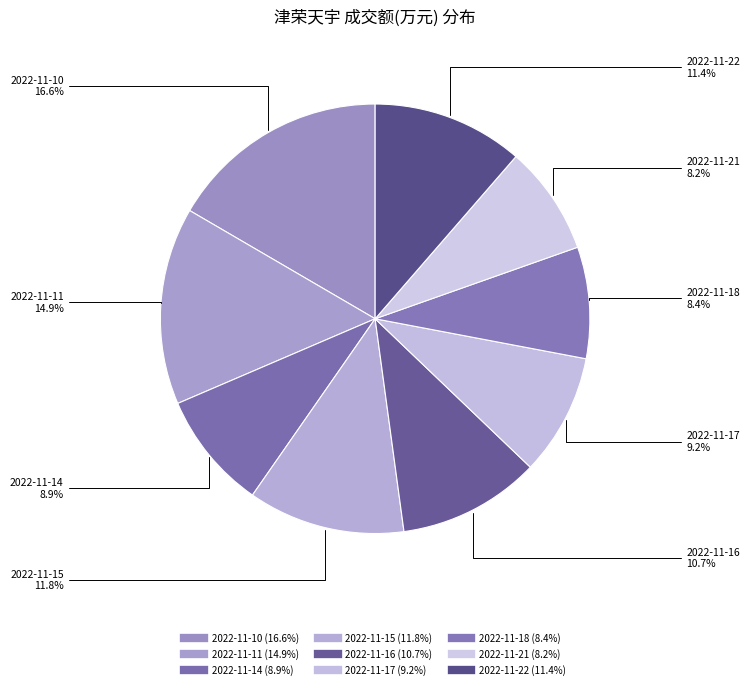

How many segments does this pie chart have?

9